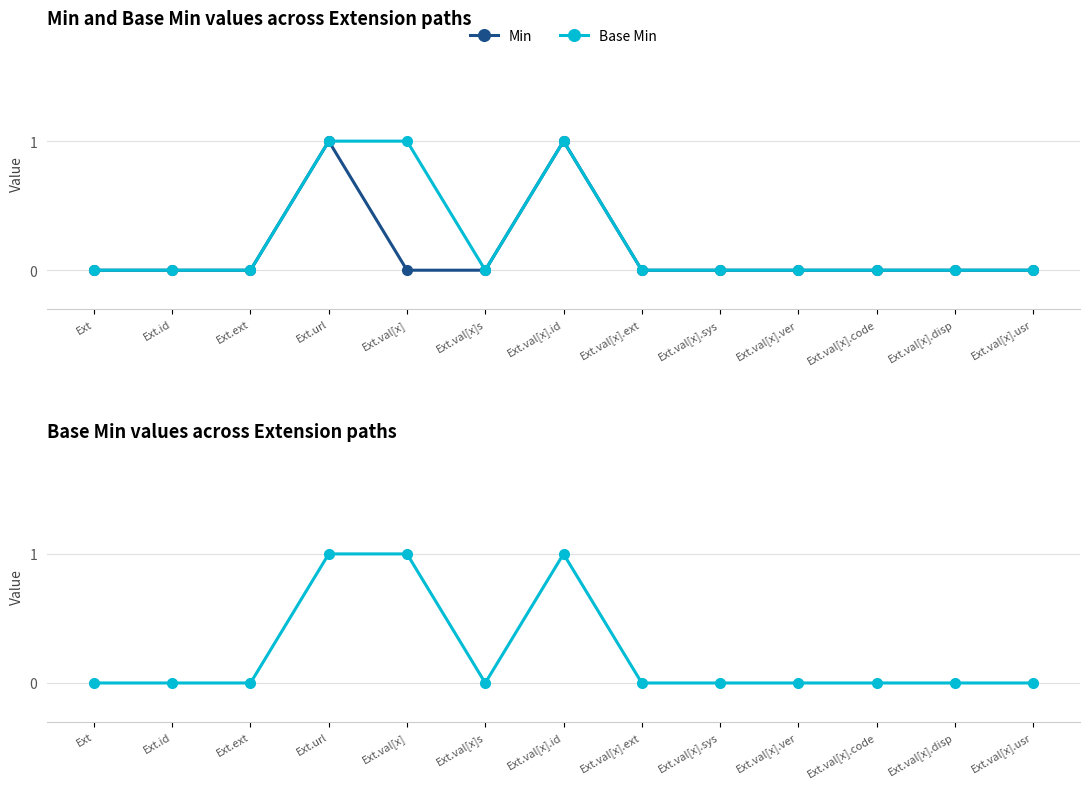

List the labels in order of Min value, largest first.

Ext.url, Ext.val[x].id, Ext, Ext.id, Ext.ext, Ext.val[x], Ext.val[x]s, Ext.val[x].ext, Ext.val[x].sys, Ext.val[x].ver, Ext.val[x].code, Ext.val[x].disp, Ext.val[x].usr